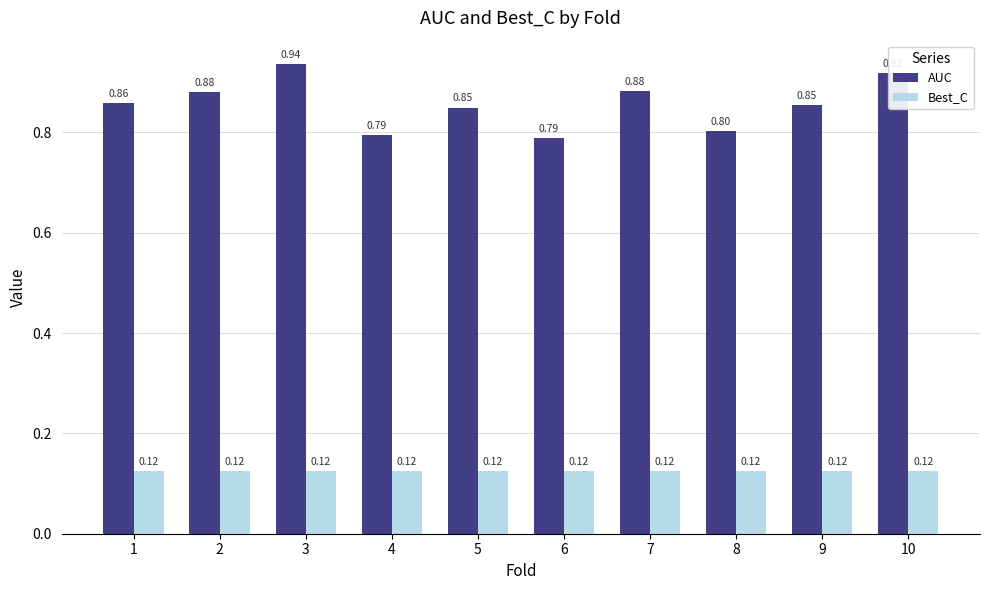

Between 3 and 4, which series saw the biggest shift?

AUC